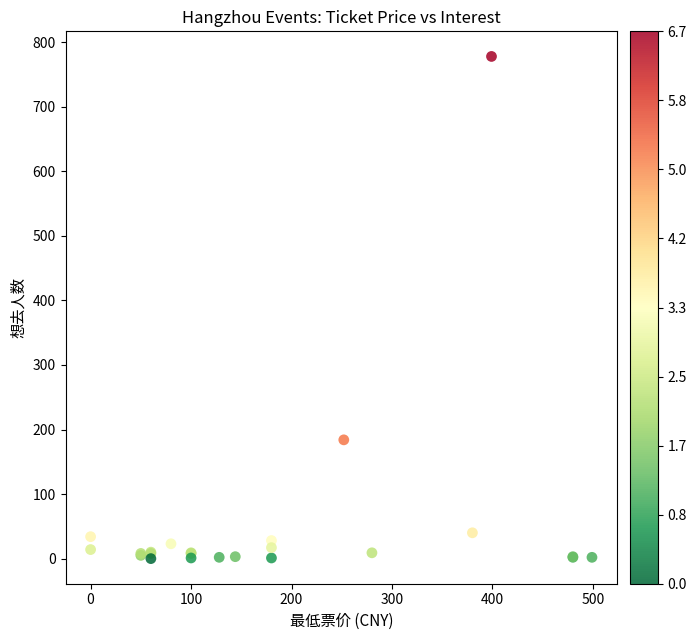

What Y value in the scatter plot is closest to 389?

184